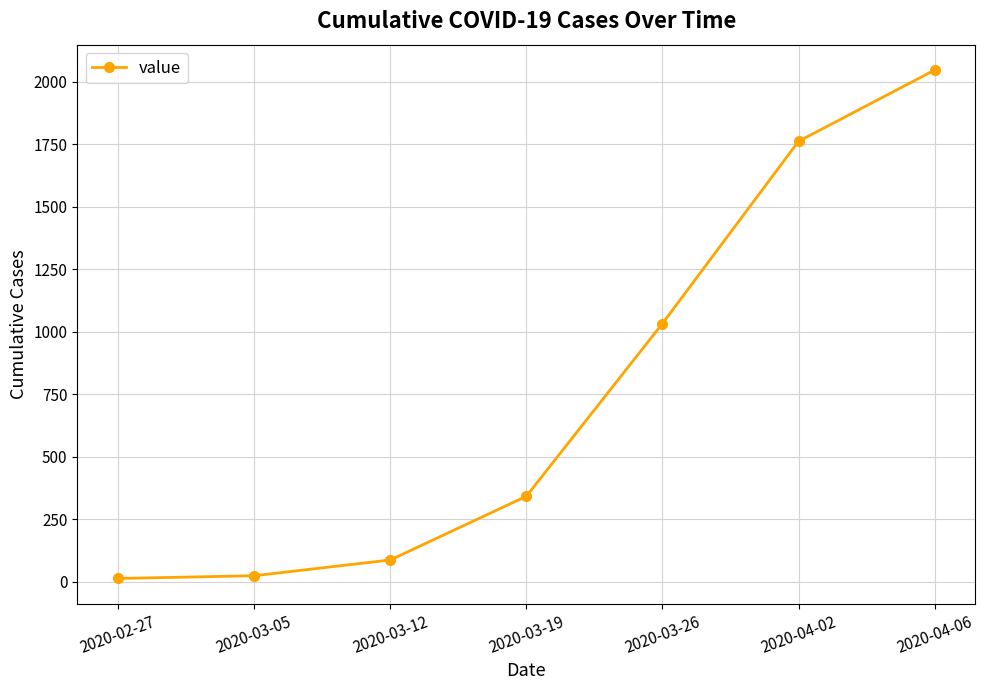

What is the change in value from 2020-03-26 to 2020-04-06?

+1014